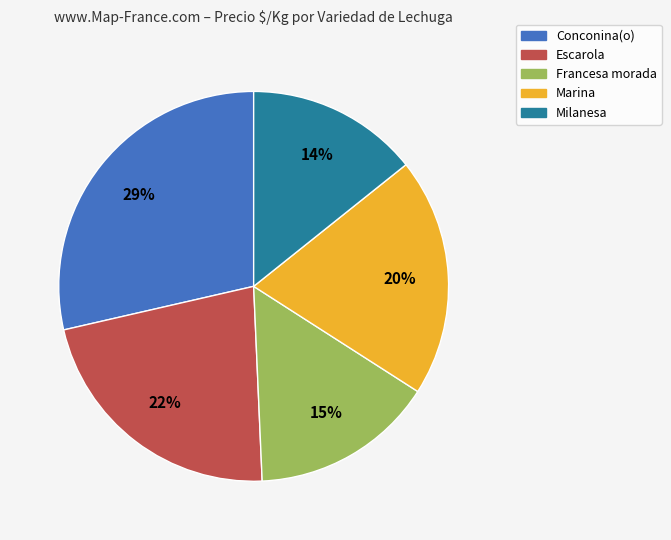

To the nearest percent, what portion does Escarola represent?

22%